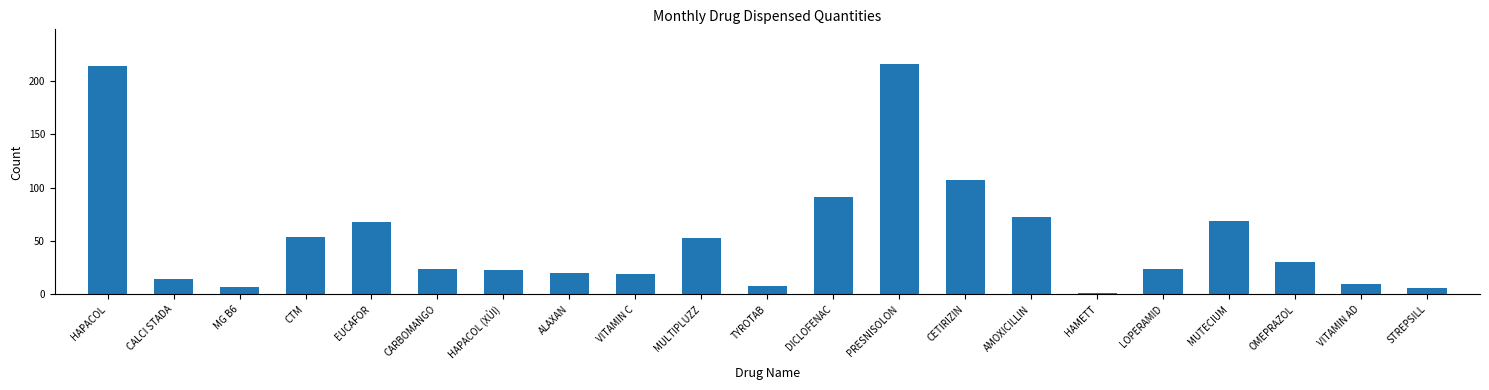

Reading left to right, what are all the values shown in this chart?

HAPACOL=214	CALCI STADA=14	MG B6=7	CTM=54	EUCAFOR=68	CARBOMANGO=24	HAPACOL (XỦI)=23	ALAXAN=20	VITAMIN C=19	MULTIPLUZZ=53	TYROTAB=8	DICLOFENAC=91	PRESNISOLON=216	CETIRIZIN=107	AMOXICILLIN=73	HAMETT=1	LOPERAMID=24	MUTECIUM=69	OMEPRAZOL=30	VITAMIN AD=10	STREPSILL=6